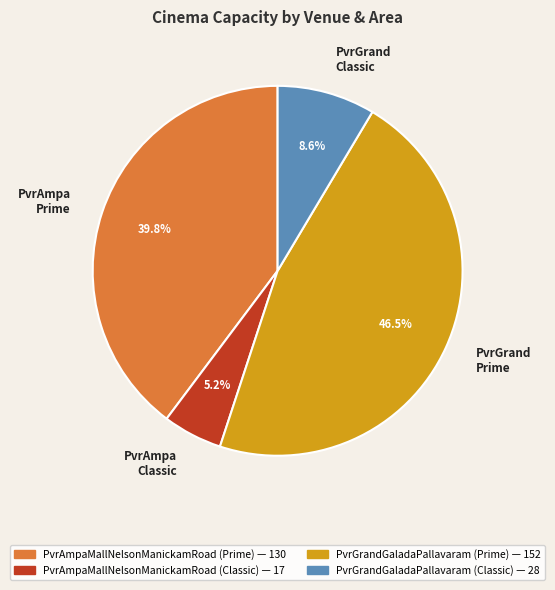

How much of the chart is everything except PvrAmpa Classic?

94.8%